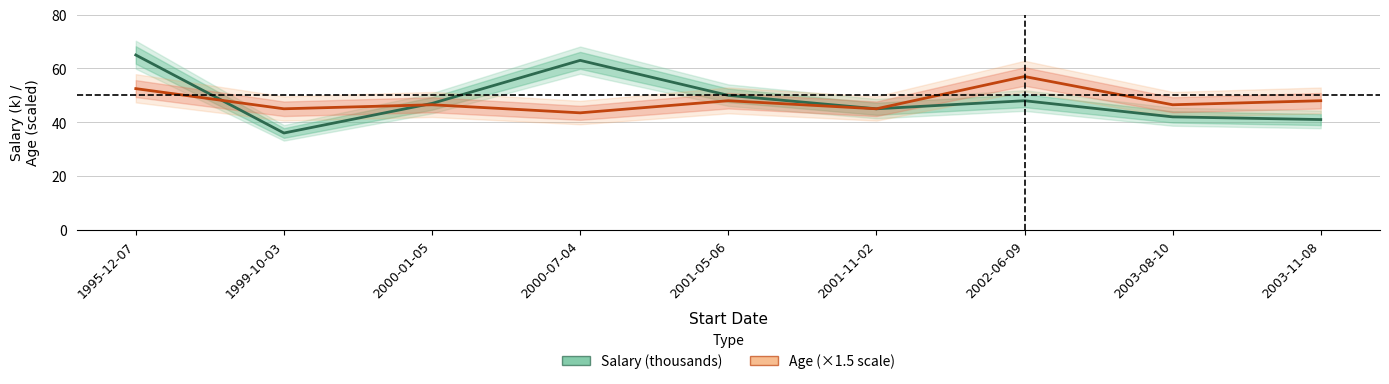

At which label does Salary (thousands) reach its minimum?

1999-10-03